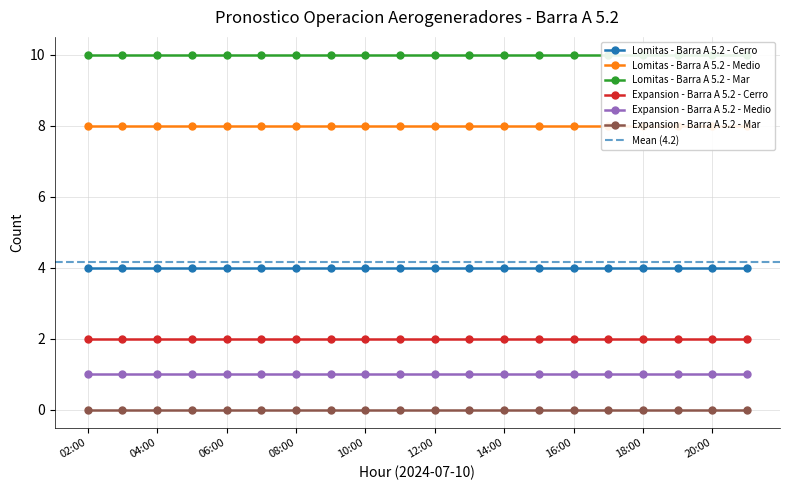

What is the label of the 9th point from the right?

13:00